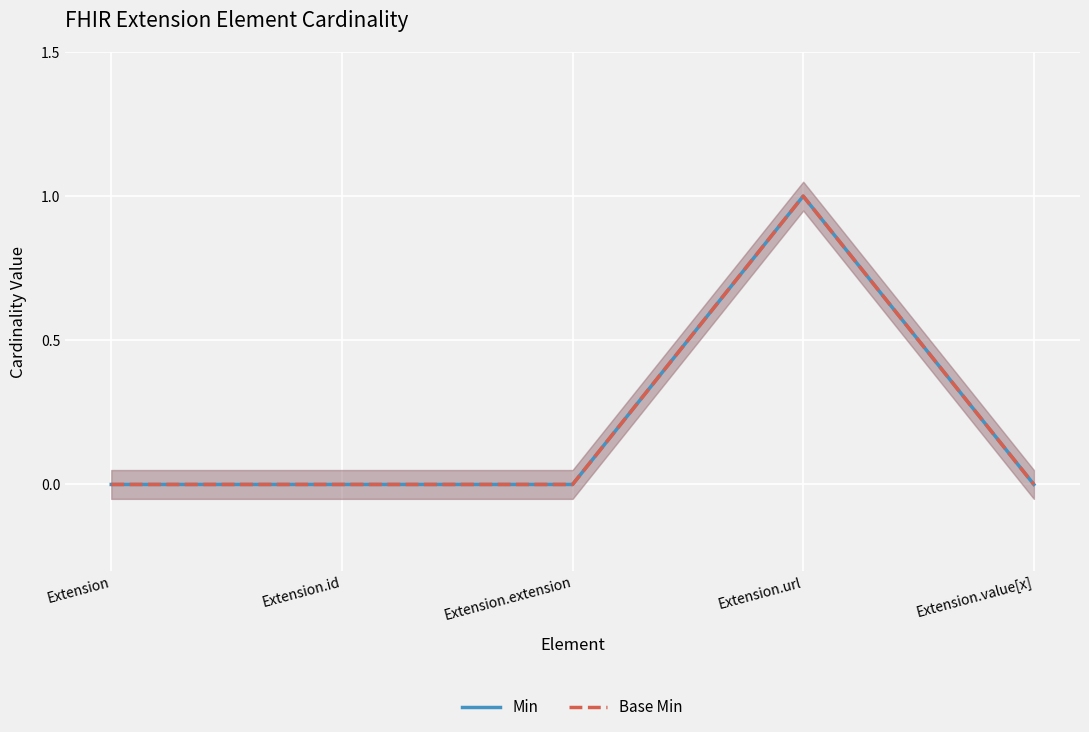

How many categories are shown in the chart?

5